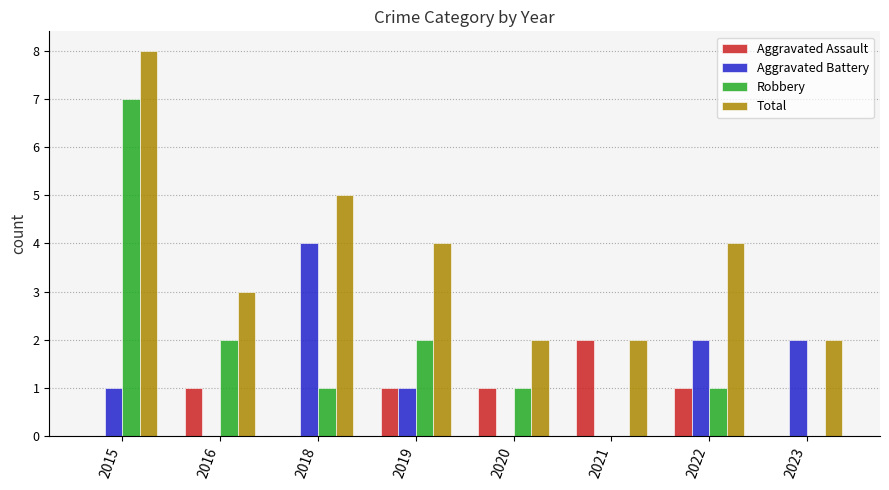

Is it true that Total equals 4 at 2022?

True